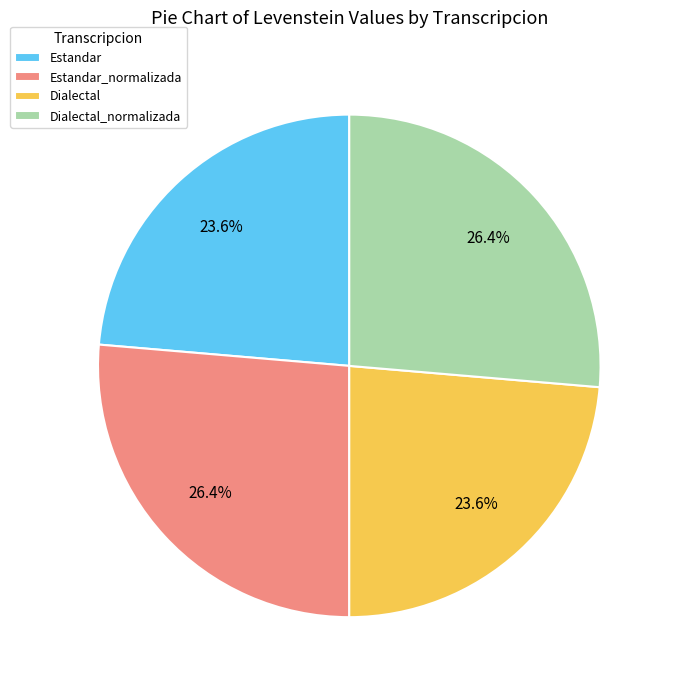

True or false: Estandar accounts for 24% of the total.

True